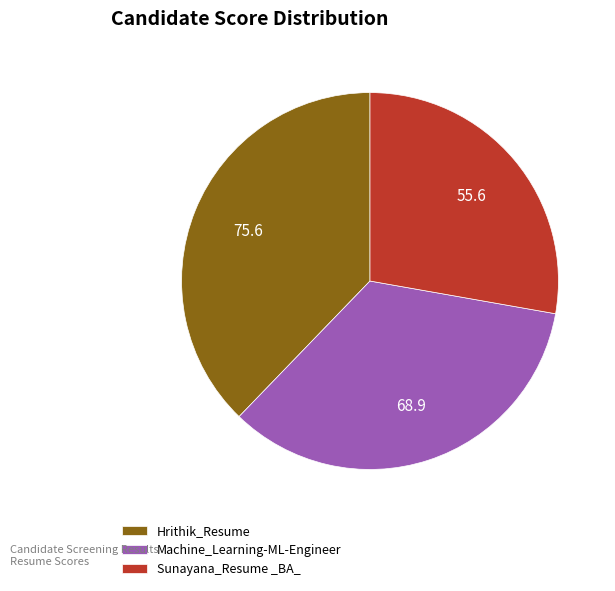

Combined, do Hrithik_Resume and Sunayana_Resume _BA_ account for over 50%?

Yes